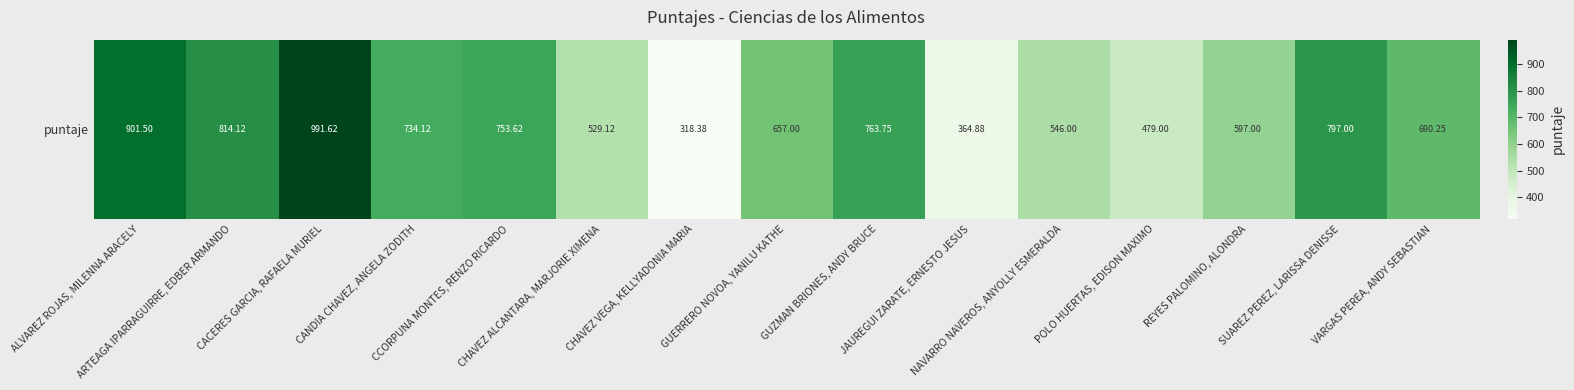

True or false: the data shows 459.5 at CCORPUNA MONTES, RENZO RICARDO.

False